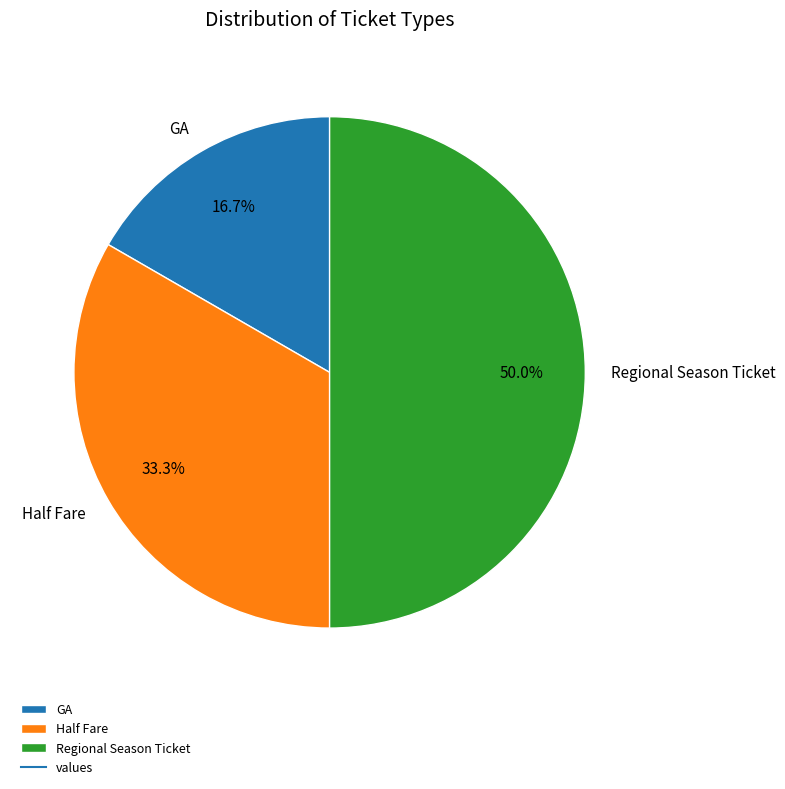

To the nearest percent, what is the difference between the largest and smallest slice percentages?

33%